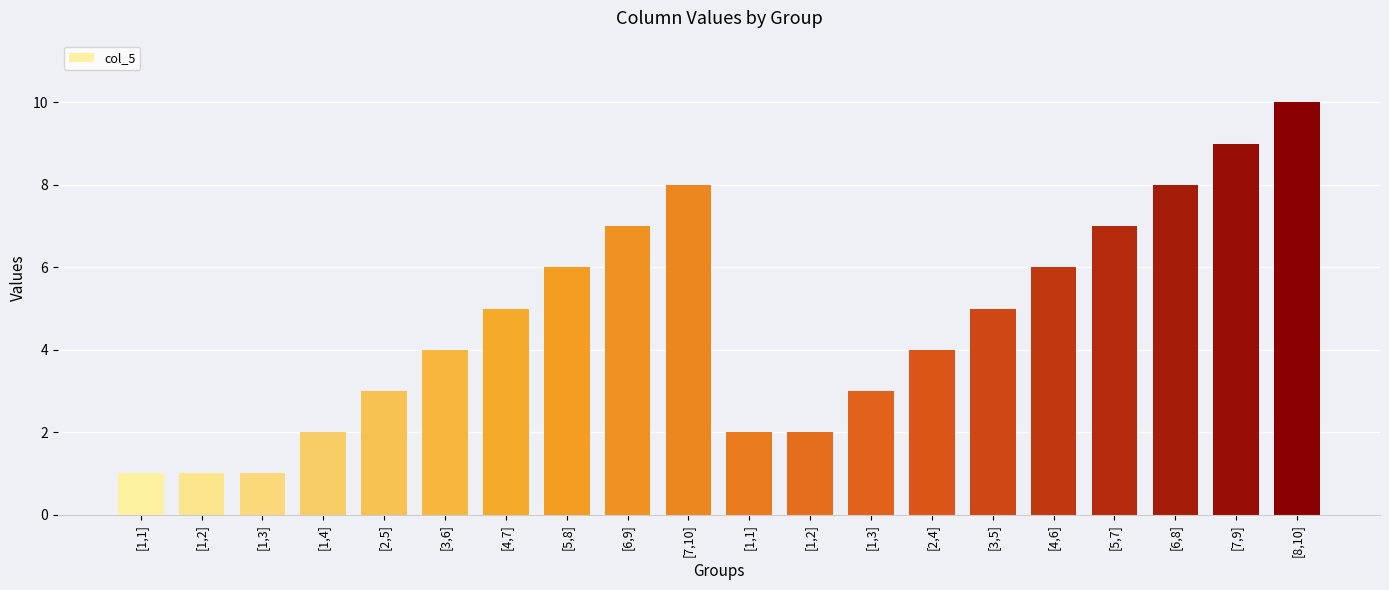

Does the chart contain any negative values?

No